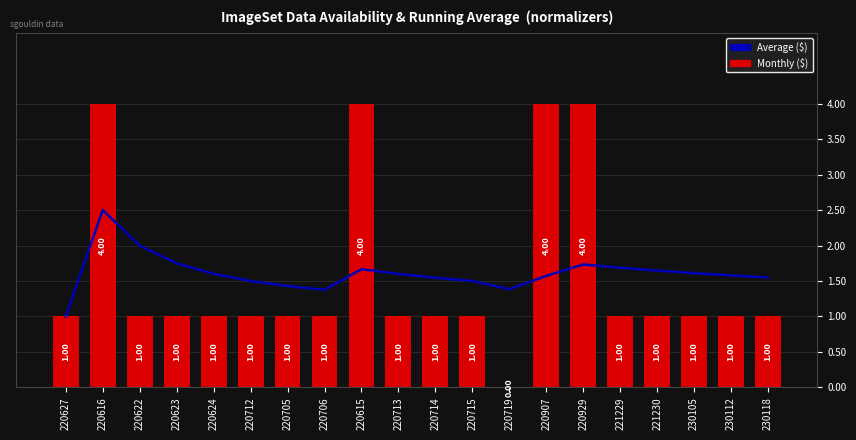

Reading left to right, extract all data points from this chart.

Average ($): 220627=1.0	220616=2.5	220622=2.0	220623=1.8	220624=1.6	220712=1.5	220705=1.4	220706=1.4	220615=1.7	220713=1.6	220714=1.5	220715=1.5	220719=1.4	220907=1.6	220929=1.7	221229=1.7	221230=1.6	230105=1.6	230112=1.6	230118=1.6
Monthly ($): 220627=1.0	220616=4.0	220622=1.0	220623=1.0	220624=1.0	220712=1.0	220705=1.0	220706=1.0	220615=4.0	220713=1.0	220714=1.0	220715=1.0	220719=0.0	220907=4.0	220929=4.0	221229=1.0	221230=1.0	230105=1.0	230112=1.0	230118=1.0